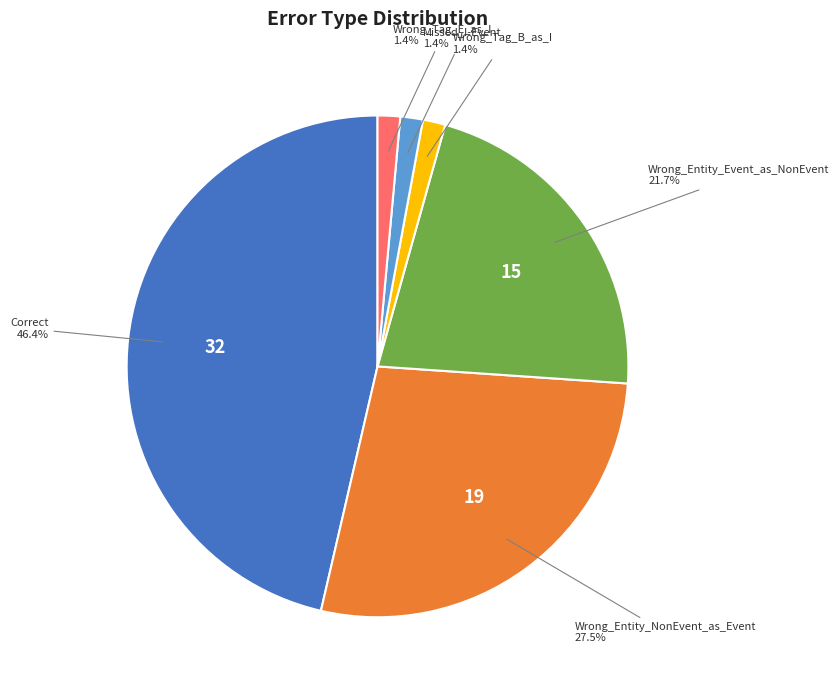

Does any single category account for the majority?

No